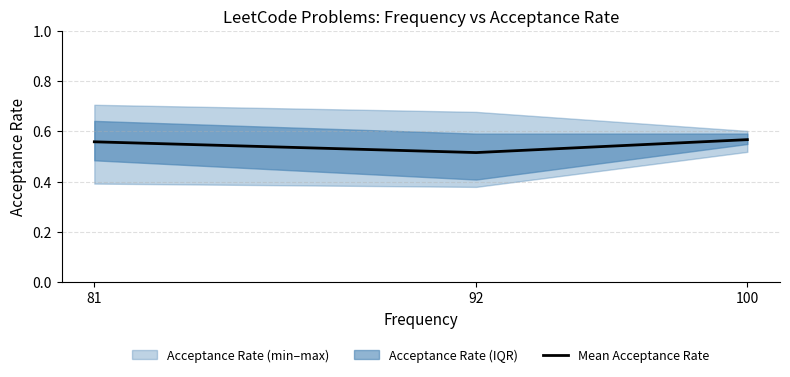

What is the value of the 3rd point from the left?

0.6